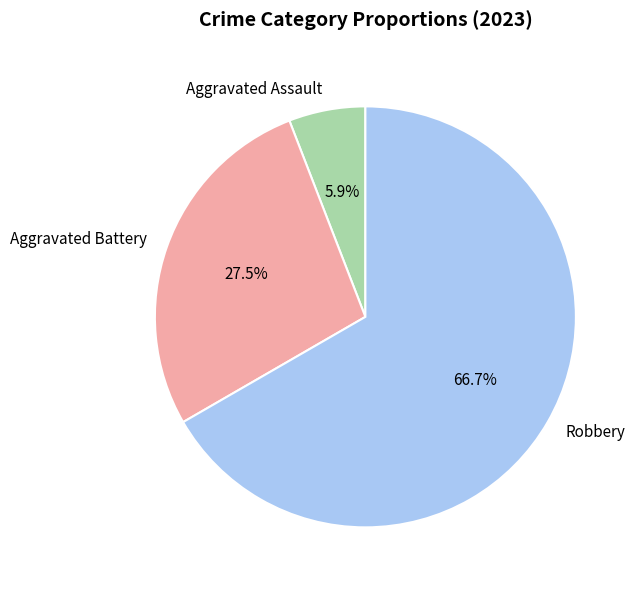

Between Aggravated Battery and Robbery, which is larger?

Robbery